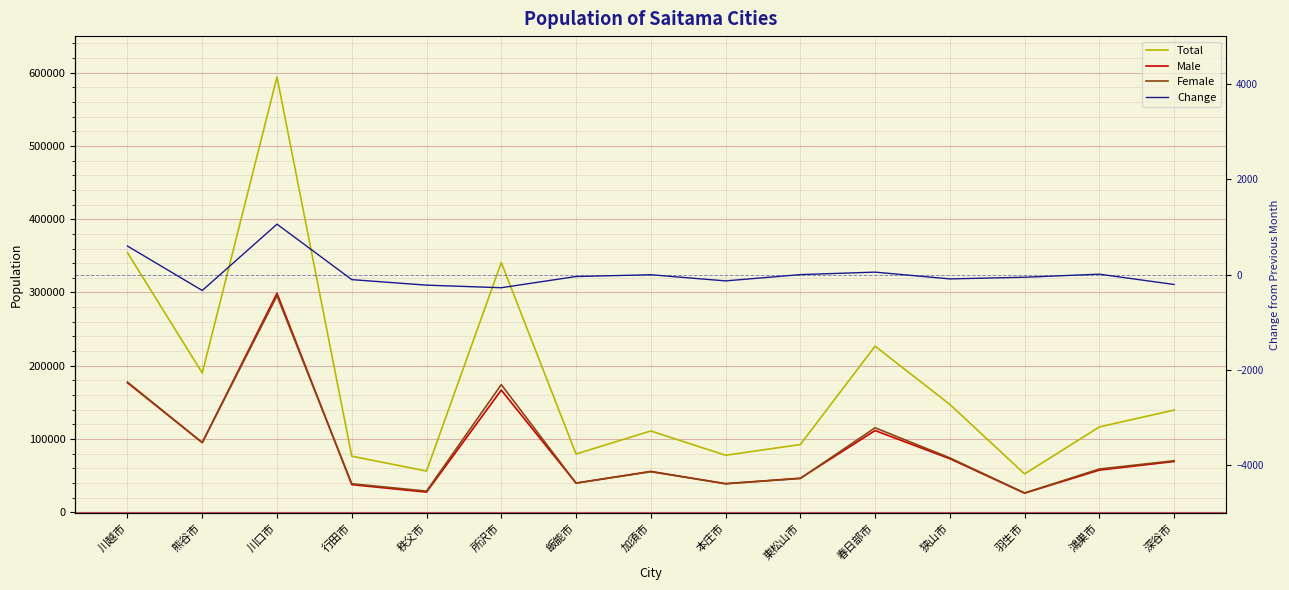

Which series has the largest range (max minus min)?

Total